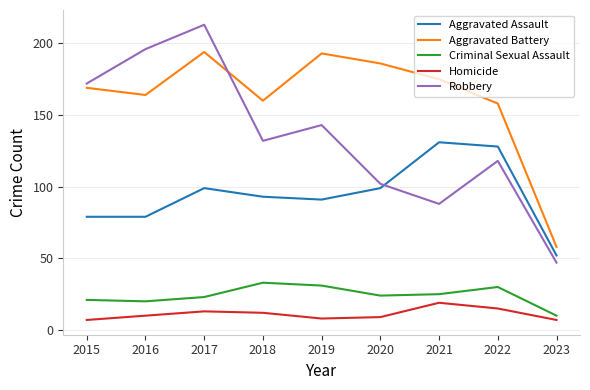

What is the approximate value of Aggravated Battery at 2023?

58